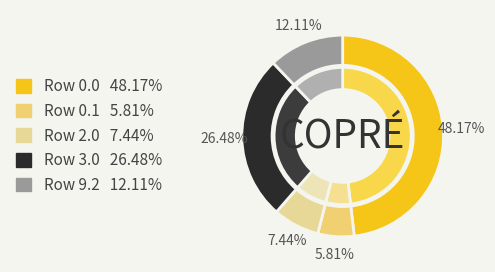

To the nearest percent, what portion does 0.1 represent?

6%